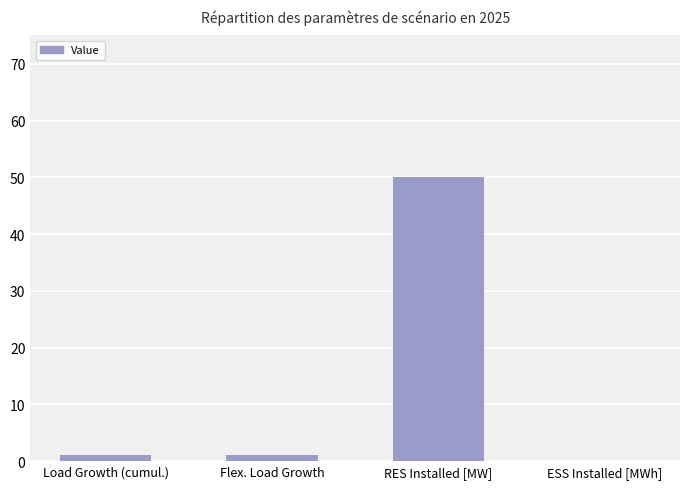

Which label corresponds to the largest value in the chart?

RES Installed [MW]